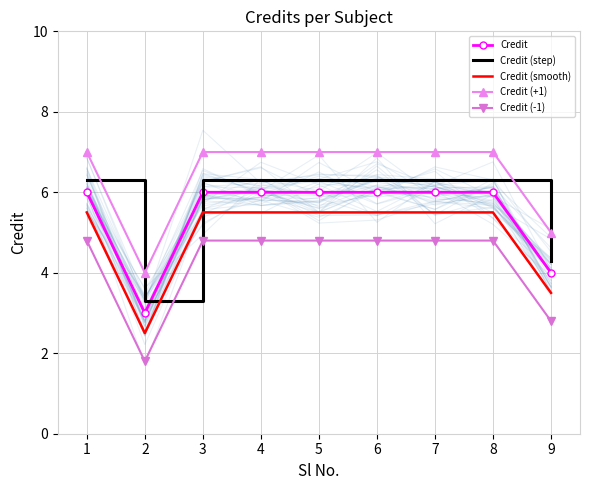

What is the sum of all Credit (+1) values?

58.0